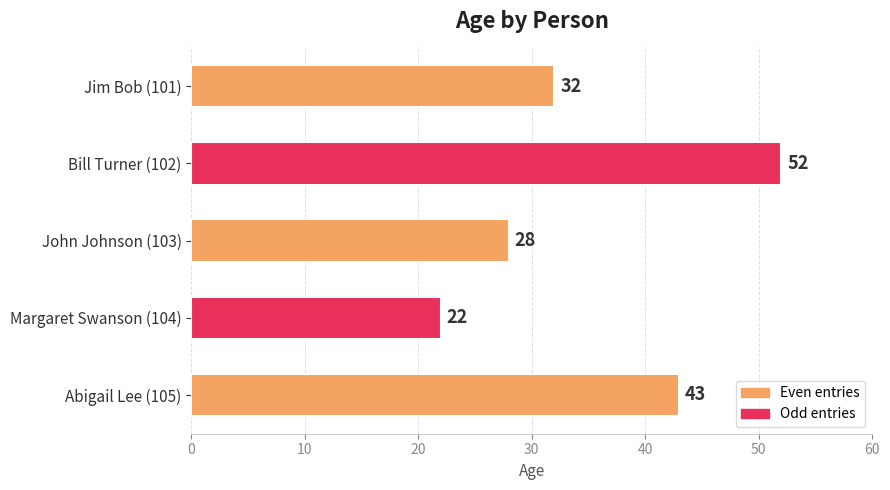

Count the values in the range 28 to 43.

3